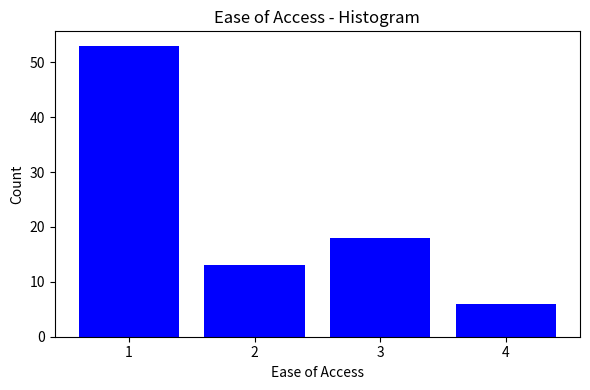

Reading left to right, transcribe this chart: for each bar, give the range it covers on the x-axis and its height. The values are not printed on the chart, so give them approximately, as read against the axis.

0.5 to 1.5: 53
1.5 to 2.5: 13
2.5 to 3.5: 18
3.5 to 4.5: 6